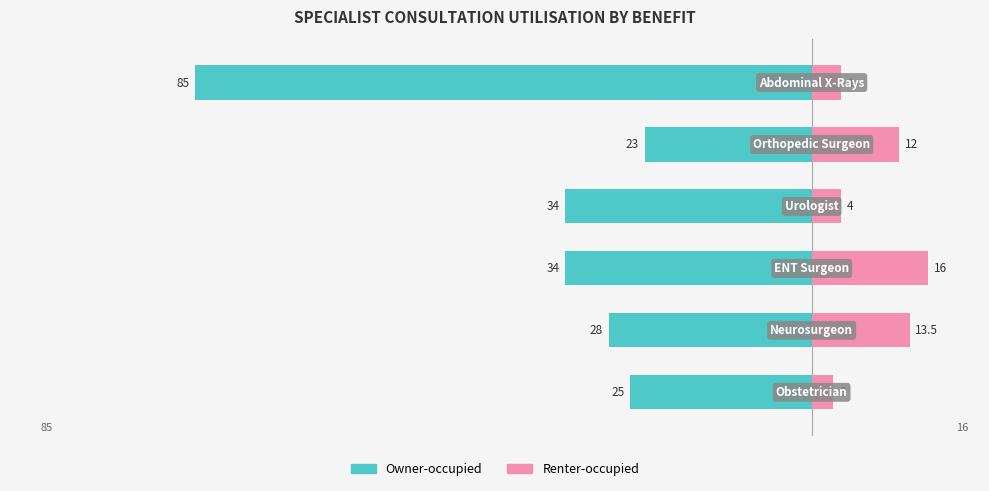

Reading right to left, extract all data points from this chart.

Owner-occupied: -85.0	-23.0	-34.0	-34.0	-28.0	-25.0
Renter-occupied: 4.0	12.0	4.0	16.0	13.5	3.0